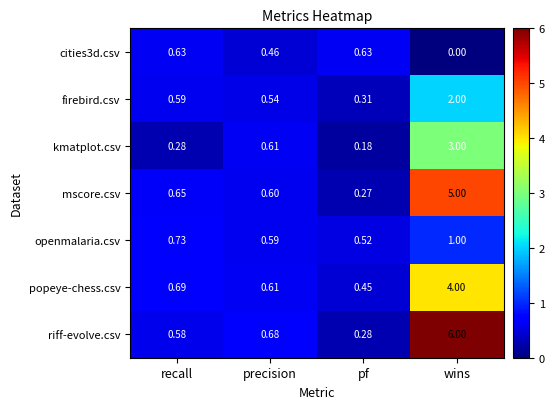

Which series has the largest range (max minus min)?

riff-evolve.csv